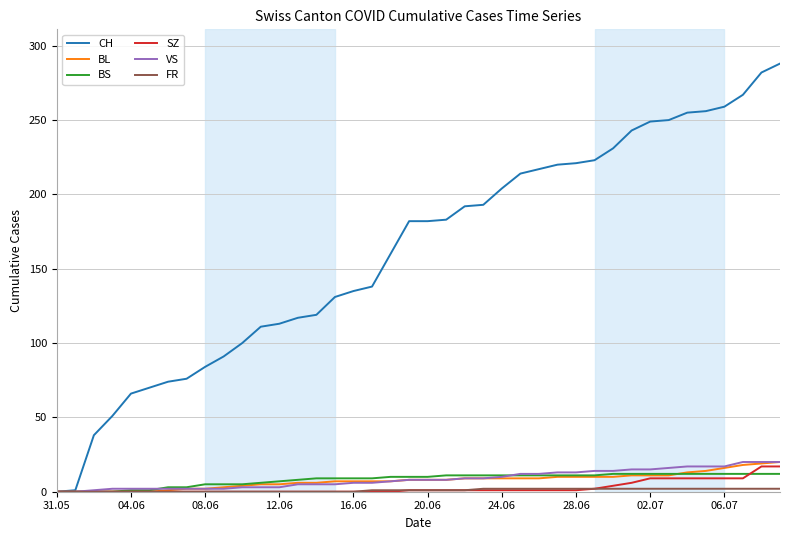

Is this an area chart (filled region under the line)?

No